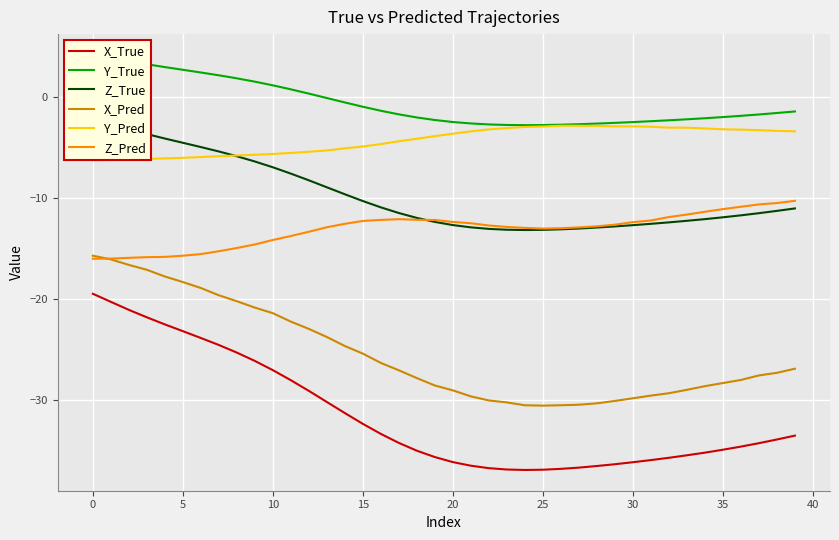

What is the maximum value for X_True?

-19.5